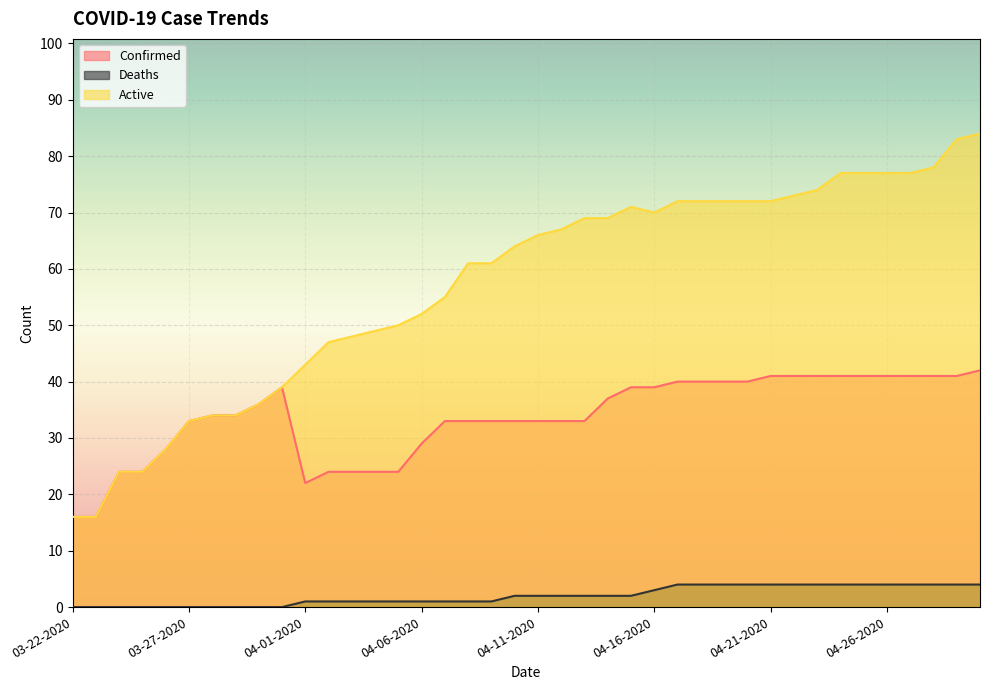

Between 04-22-2020 and 04-07-2020, which is larger?

04-22-2020